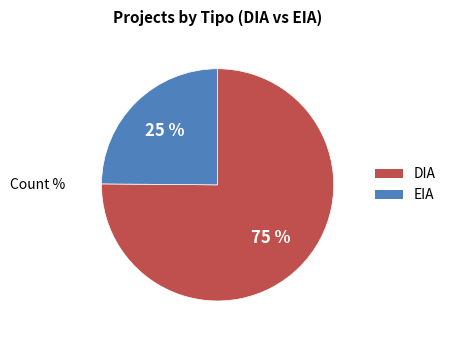

The EIA slice represents 18% of the pie. True or false?

False